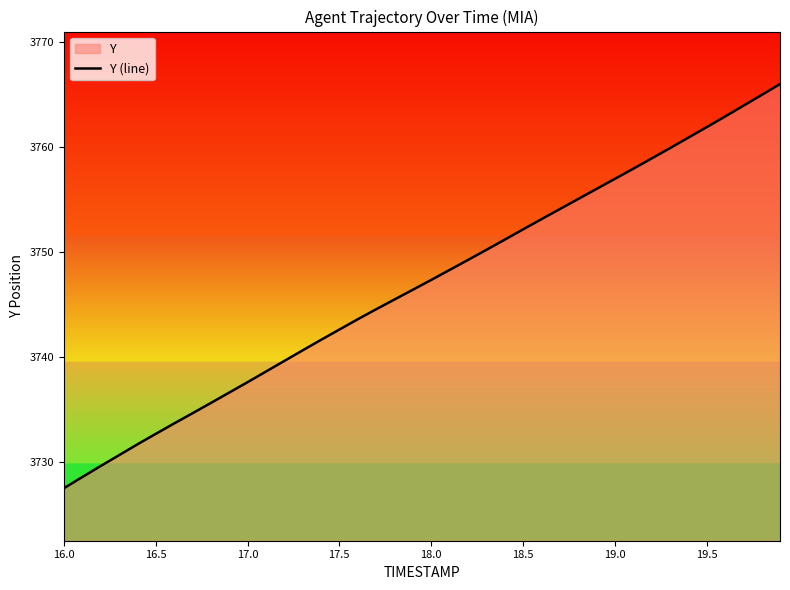

What is the difference between the maximum and minimum values?

38.5